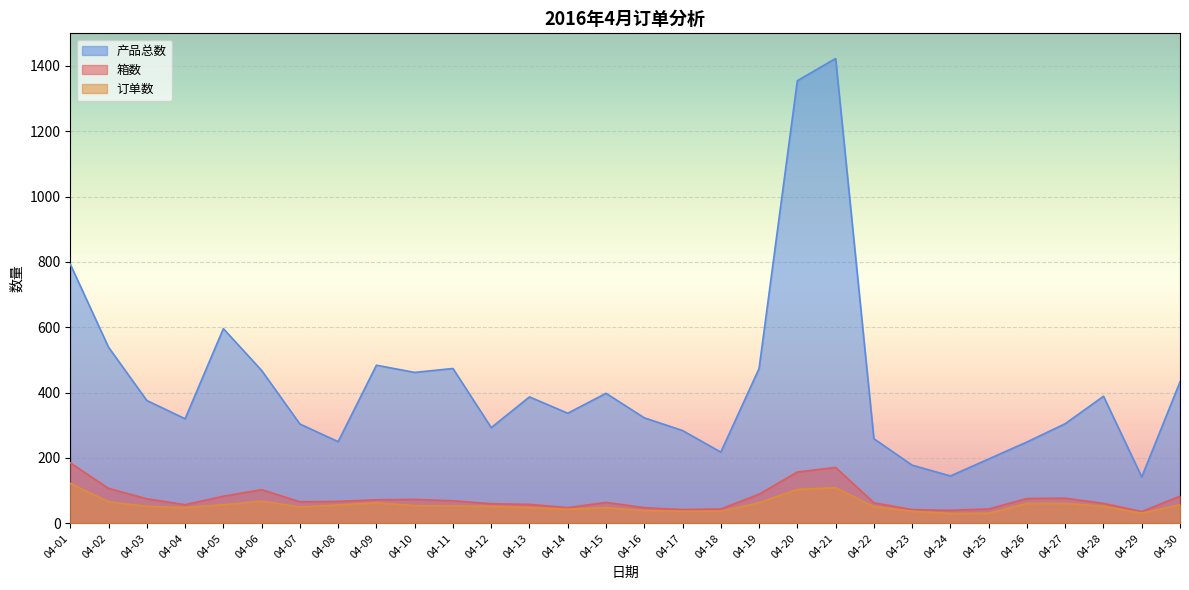

What is the average value of the 箱数 series?

75